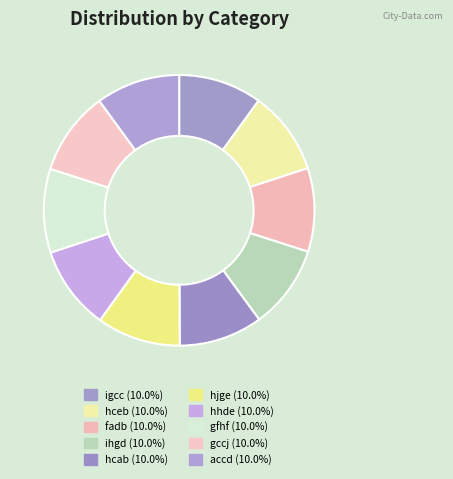

Rank the categories by value from highest to lowest.

accd, gccj, gfhf, hhde, hjge, hcab, fadb, ihgd, hceb, igcc